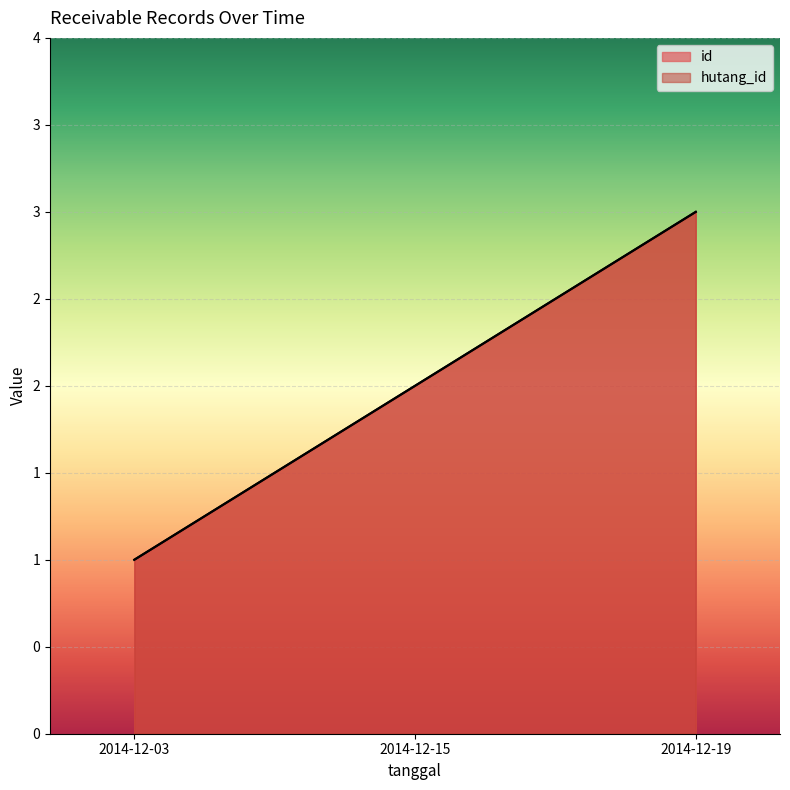

Which series has the largest total across all categories?

id